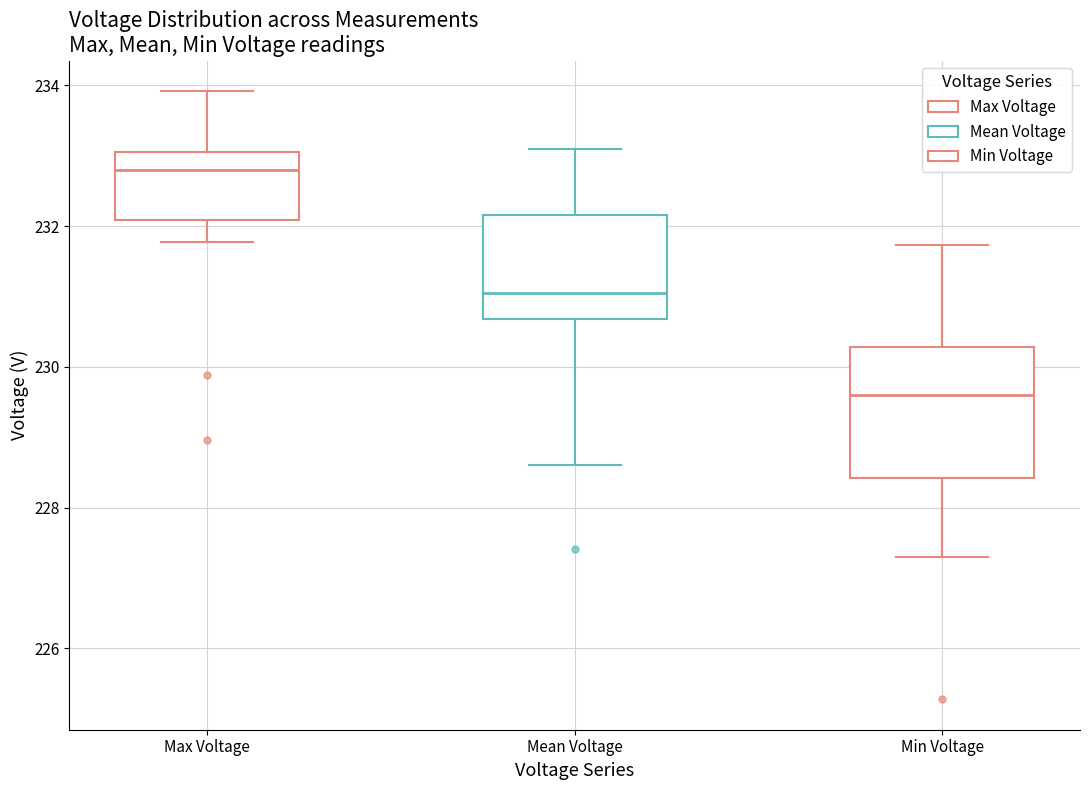

Which box's median line is the lowest?

Min Voltage